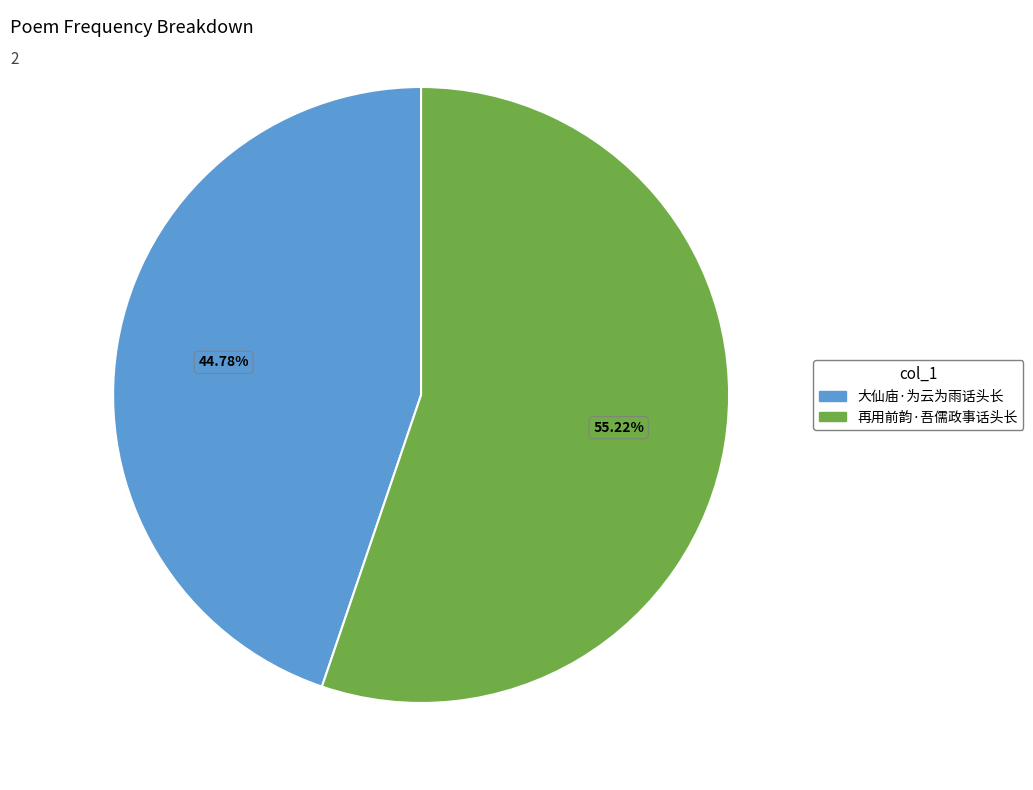

Is there any slice that represents more than half of the pie?

Yes